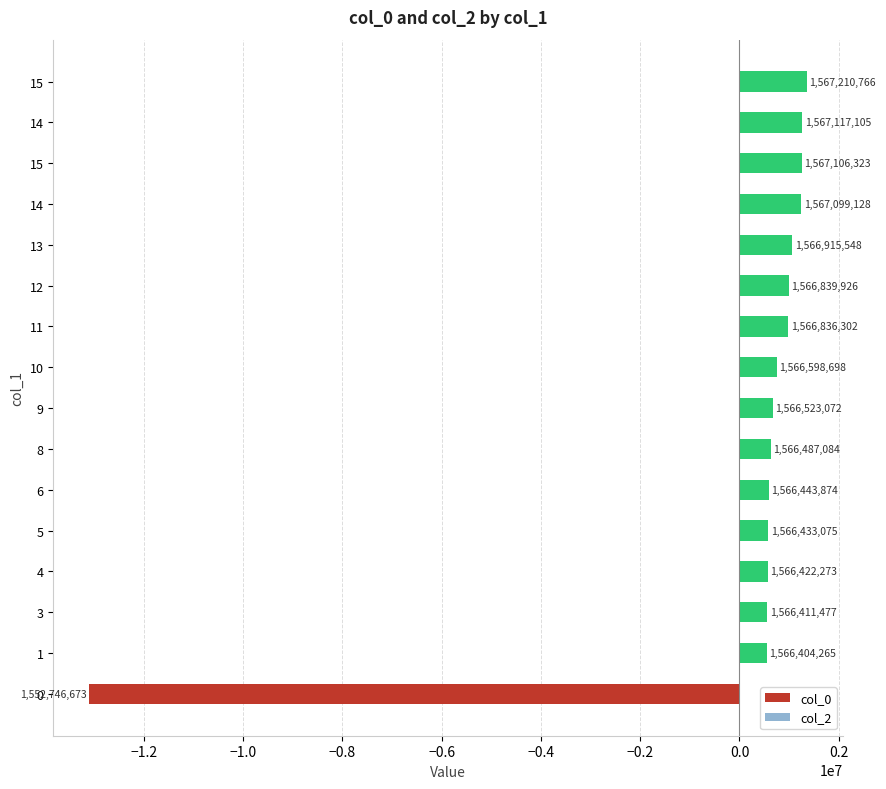

How many bars are there in total?

16